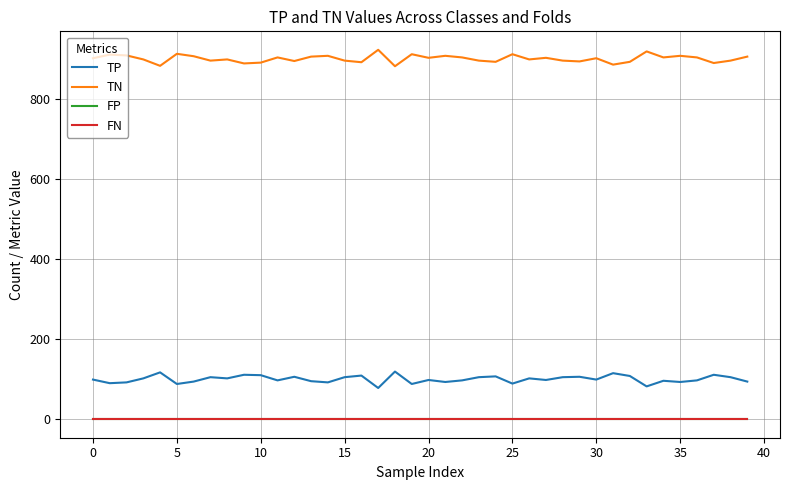

True or false: TP and FN intersect in this chart.

False